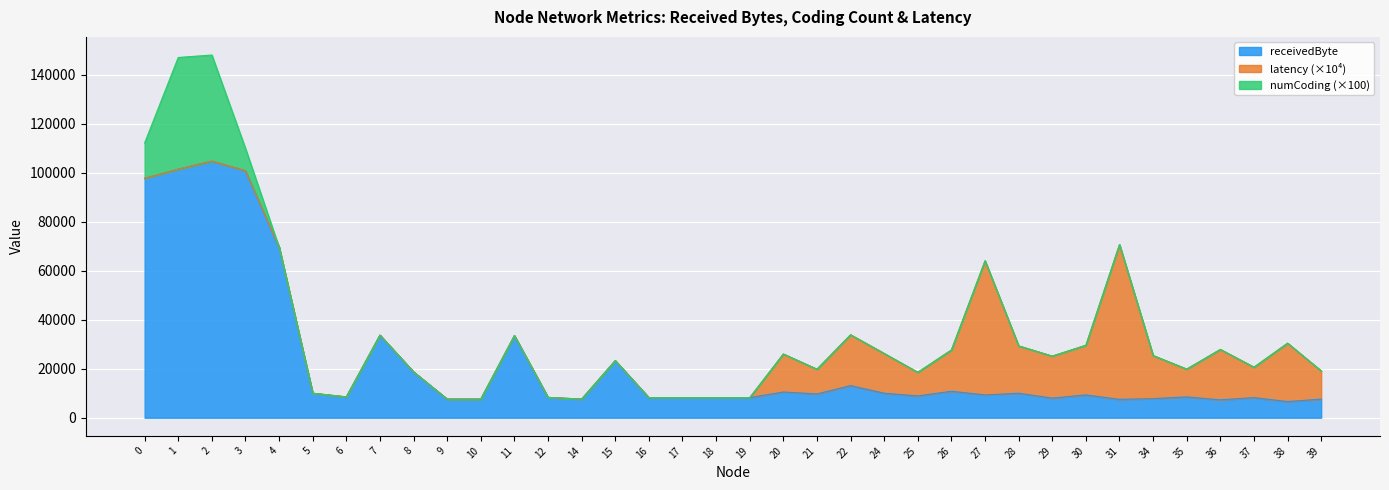

Is it true that receivedByte equals 13100.0 at 22?

True